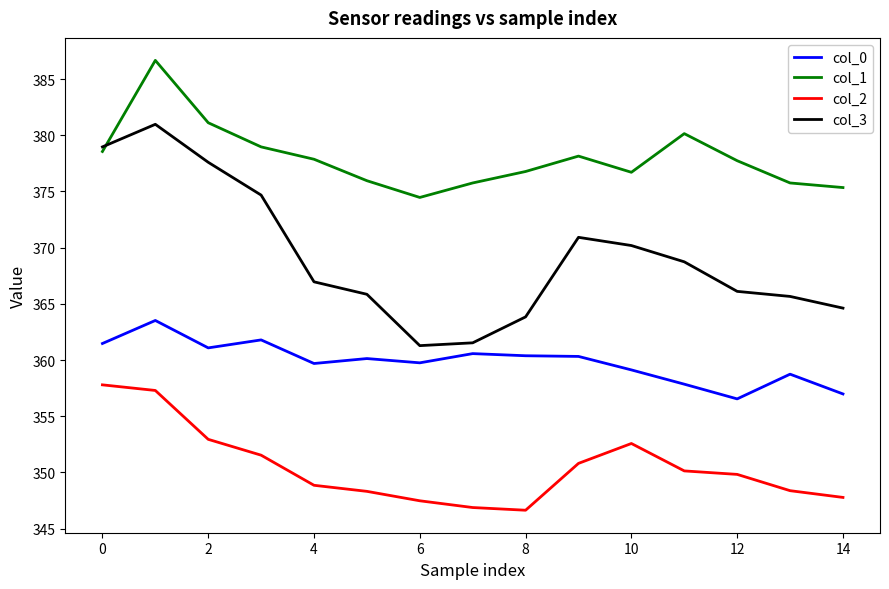

True or false: col_1 and col_2 cross at least once.

False